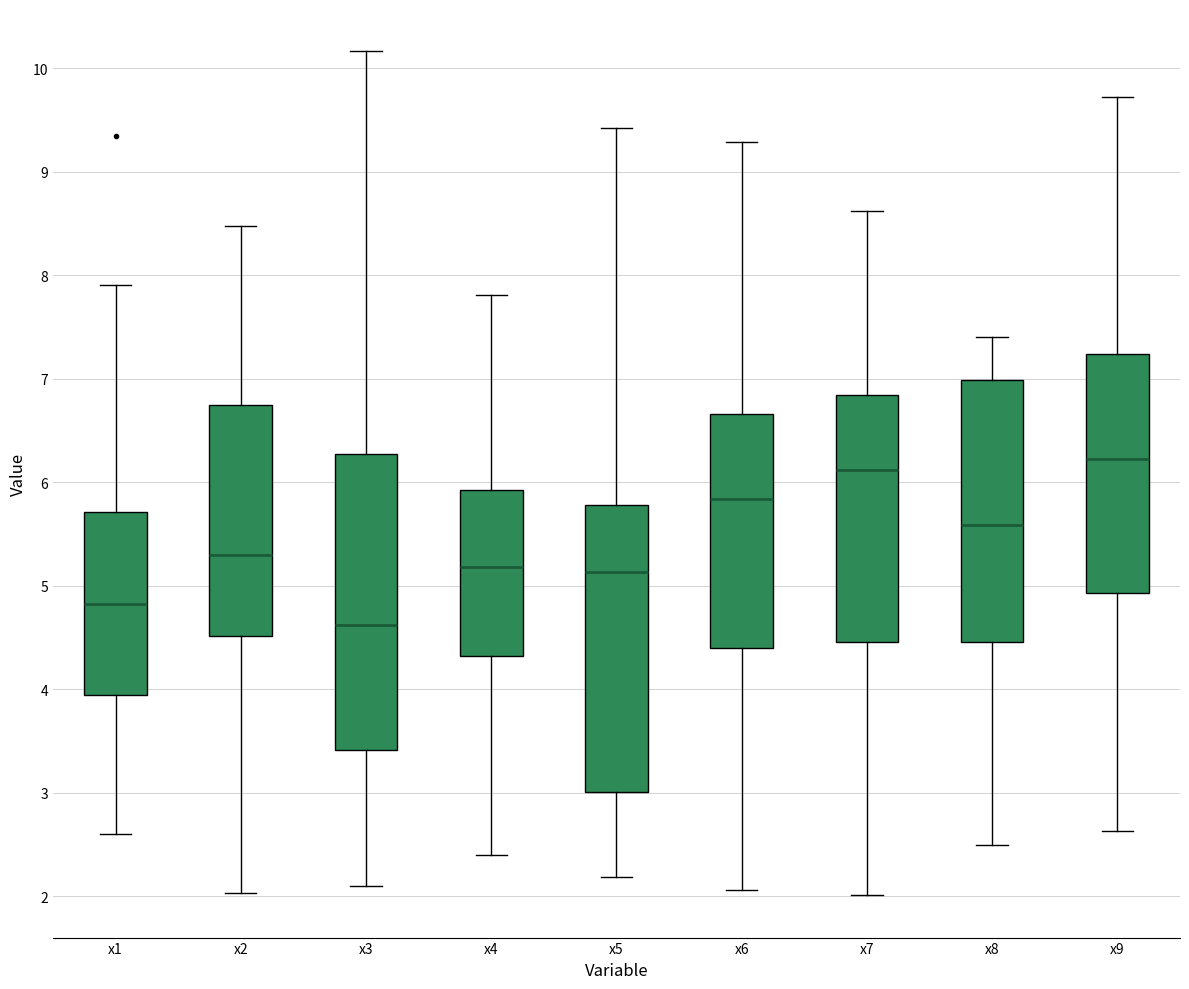

Reading left to right, transcribe this box plot: for each box, give where its median line is, the range the box spans, and where its two whiskers end, as read against the y-axis. The values are not printed on the chart, so give them approximately, as read against the axis.

x1: median 4.8, box 3.9 to 5.7, whiskers 2.6 to 7.9
x2: median 5.3, box 4.5 to 6.7, whiskers 2.0 to 8.5
x3: median 4.6, box 3.4 to 6.3, whiskers 2.1 to 10.2
x4: median 5.2, box 4.3 to 5.9, whiskers 2.4 to 7.8
x5: median 5.1, box 3.0 to 5.8, whiskers 2.2 to 9.4
x6: median 5.8, box 4.4 to 6.7, whiskers 2.1 to 9.3
x7: median 6.1, box 4.5 to 6.8, whiskers 2.0 to 8.6
x8: median 5.6, box 4.5 to 7.0, whiskers 2.5 to 7.4
x9: median 6.2, box 4.9 to 7.2, whiskers 2.6 to 9.7